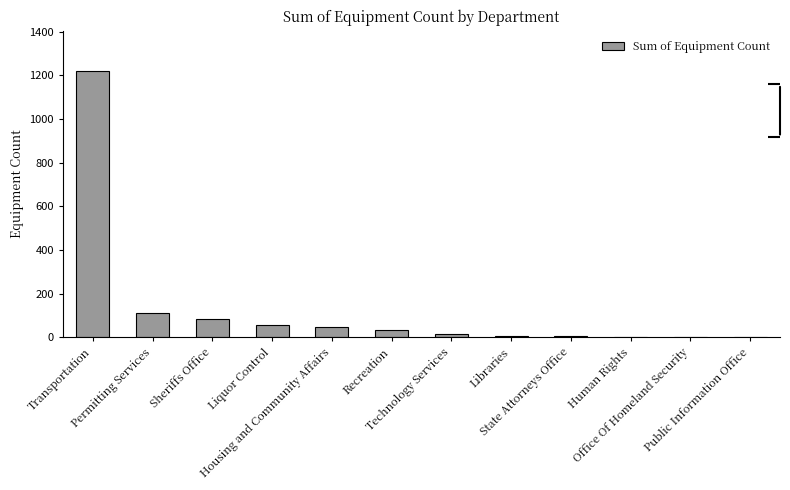

Reading right to left, list all the values displayed in this chart.

1	1	2	5	6	16	35	45	56	85	109	1221